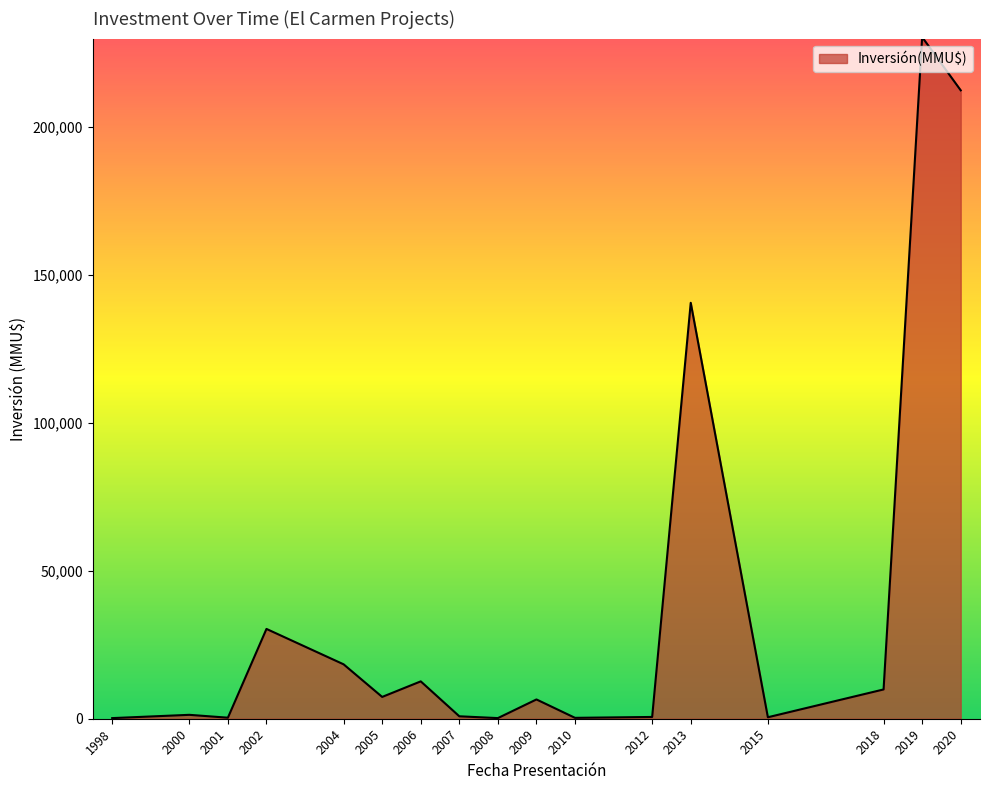

What is the change in value from 2004 to 2006?

-5765